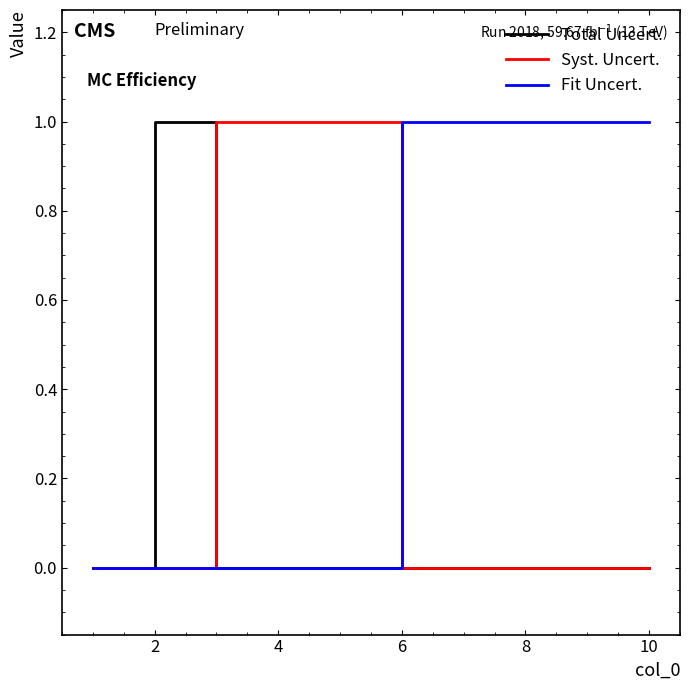

Rank the series by their average value, from lowest to highest.

Total Uncert., Syst. Uncert., Fit Uncert.